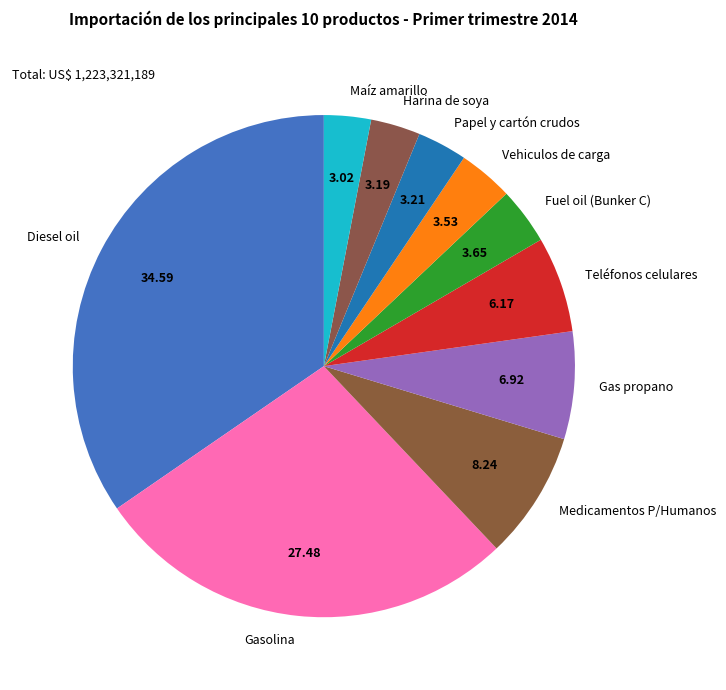

Count the number of slices in the pie.

10